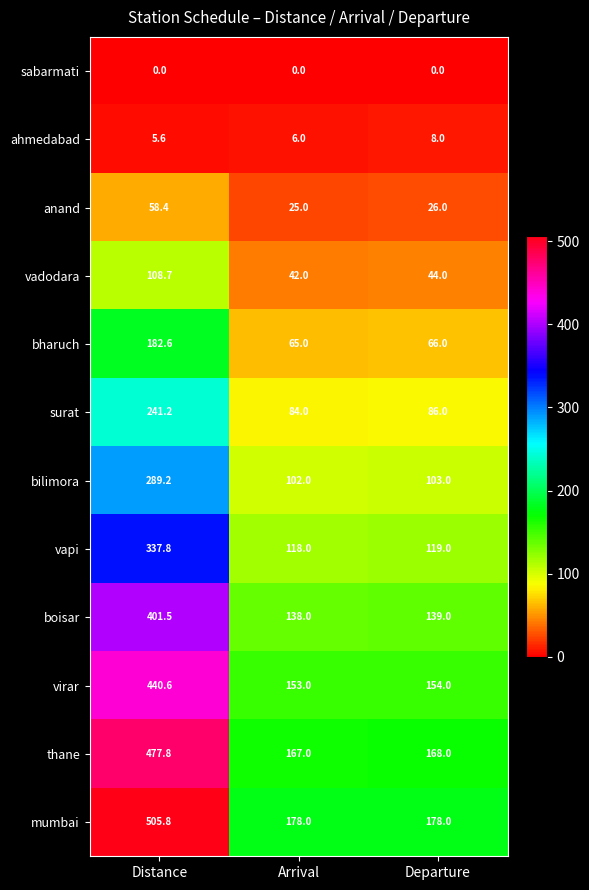

Which series has the widest spread of values?

mumbai